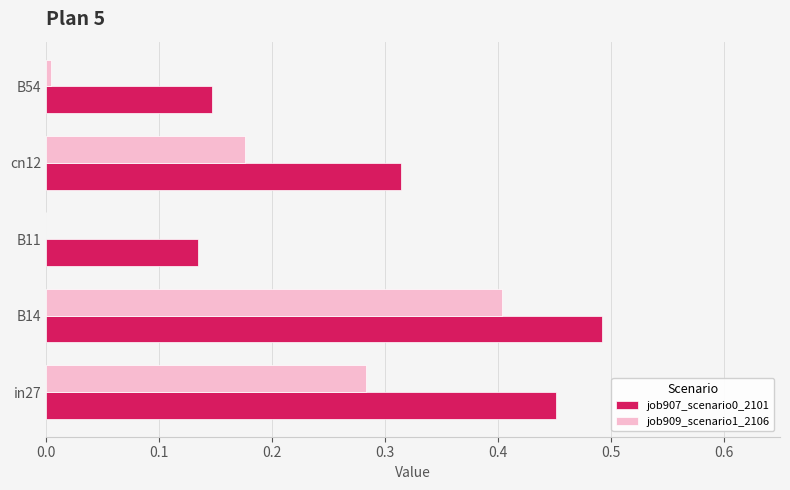

The value of job909_scenario1_2106 at B14 is 0.7. True or false?

False